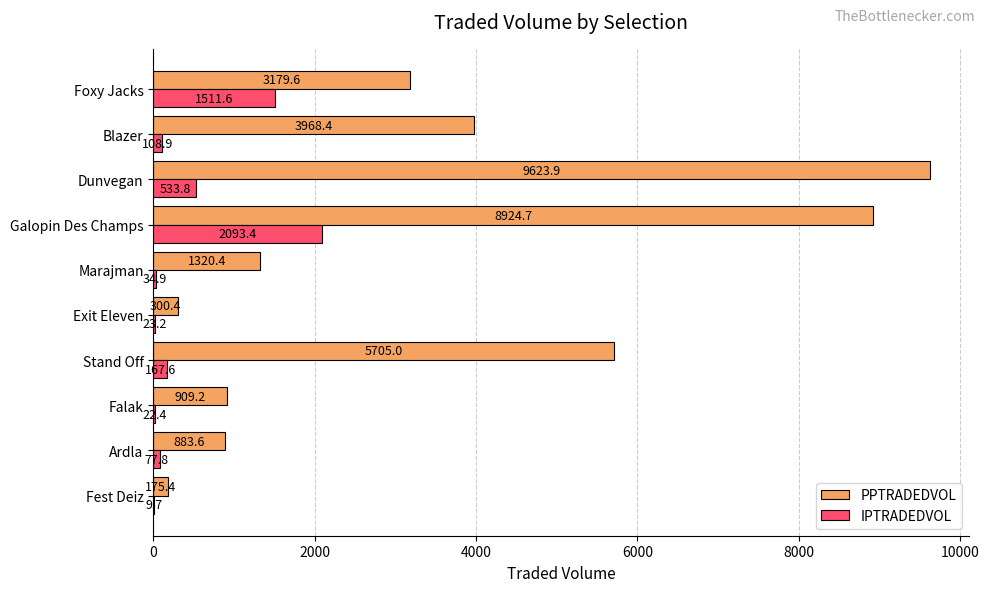

Where is PPTRADEDVOL nearest to the value 4899?

Stand Off